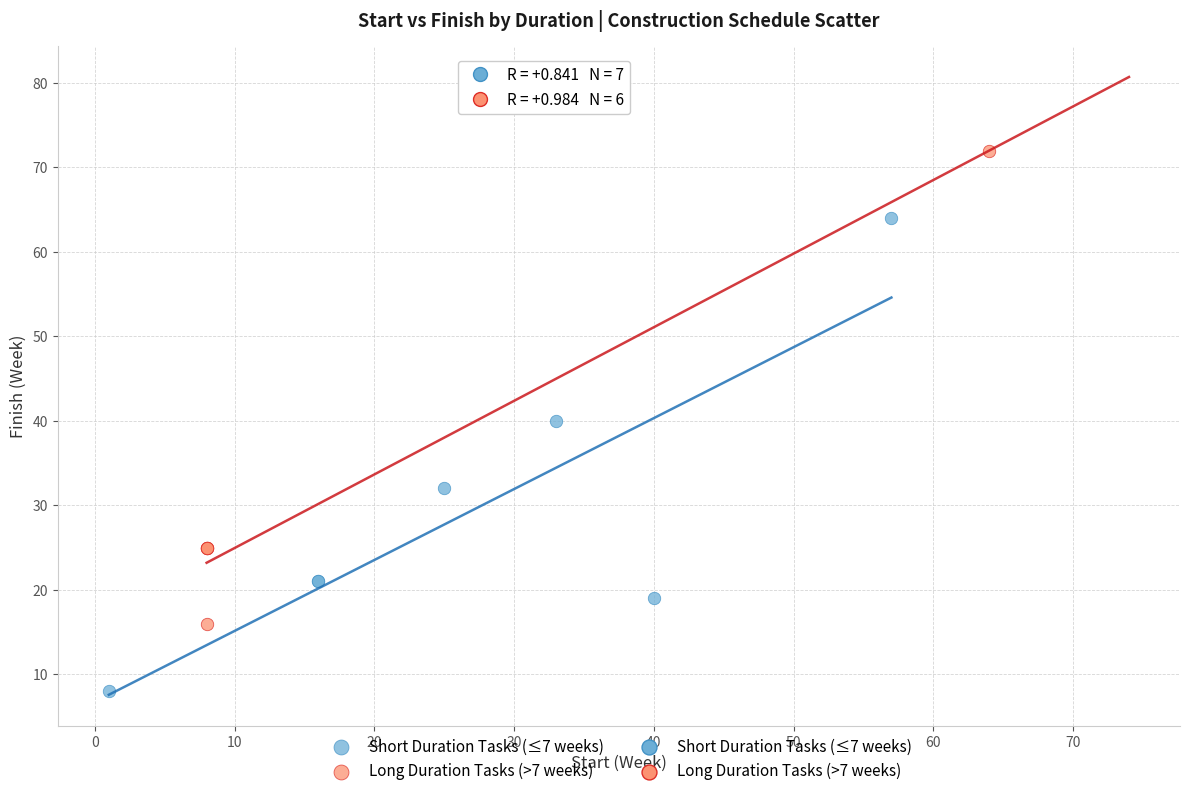

Which series contains the highest Y value?

Long Duration Tasks (>7 weeks)